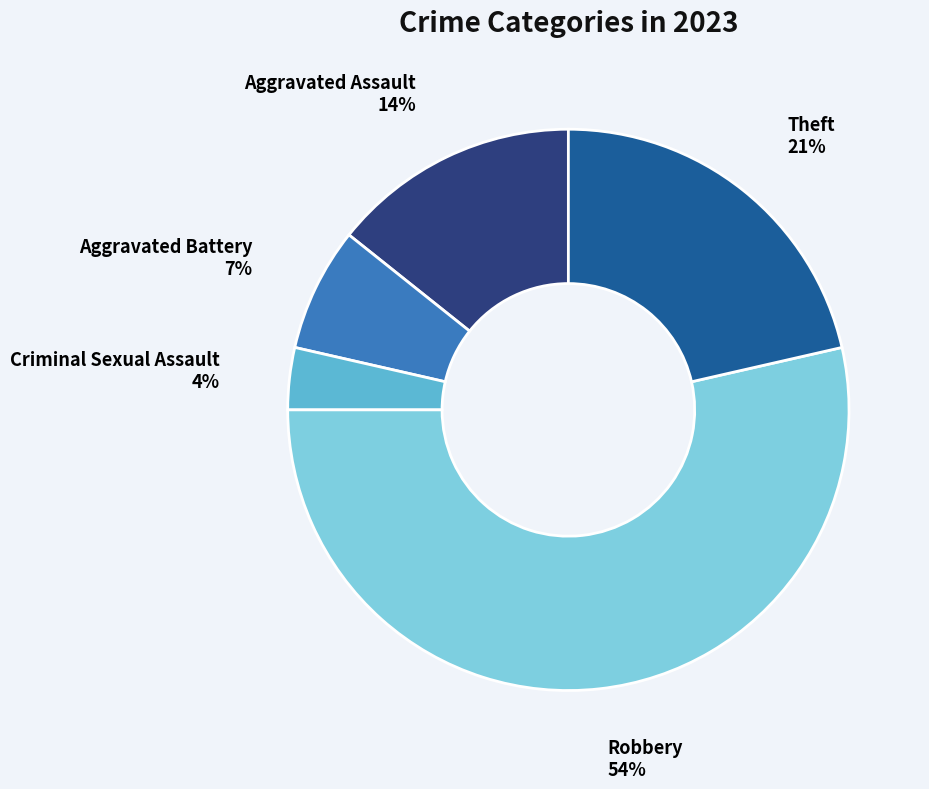

Rank the categories by value from highest to lowest.

Robbery, Theft, Aggravated Assault, Aggravated Battery, Criminal Sexual Assault